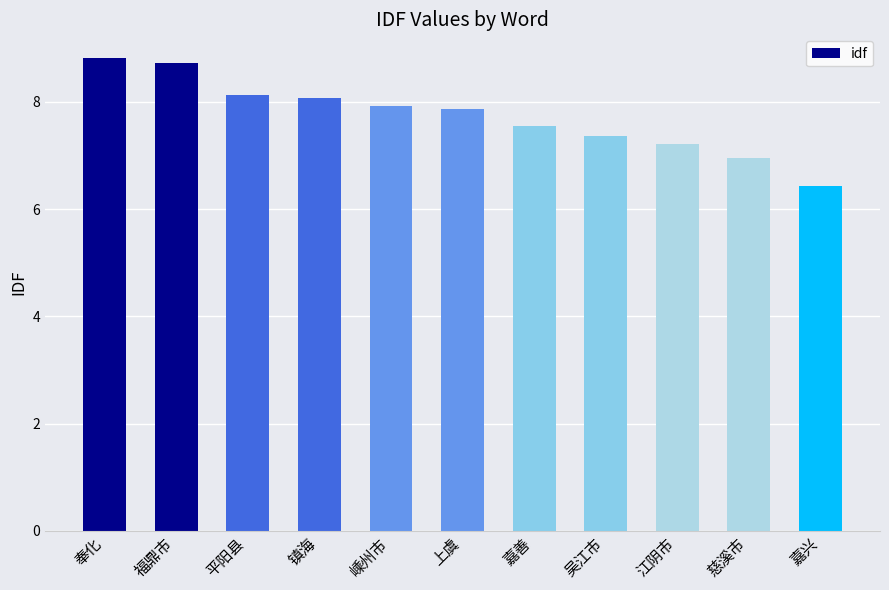

What is the label of the 9th bar from the right?

平阳县